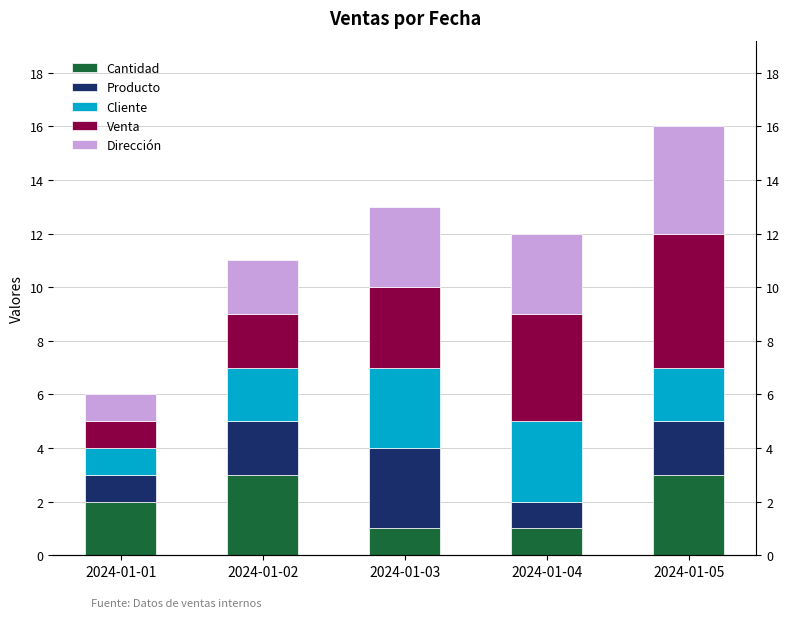

Which series has the largest range (max minus min)?

Venta